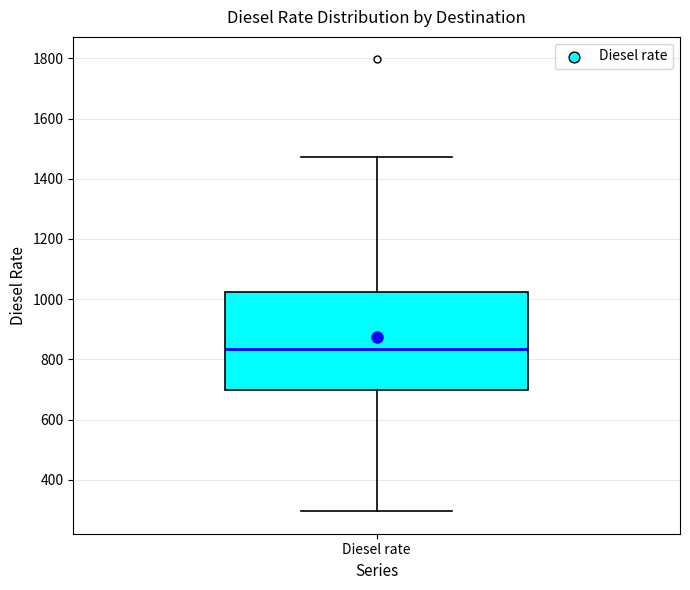

Where is the upper edge of the box for Diesel rate on the y-axis? The values are not printed on the chart, so give them approximately, as read against the axis.

1020